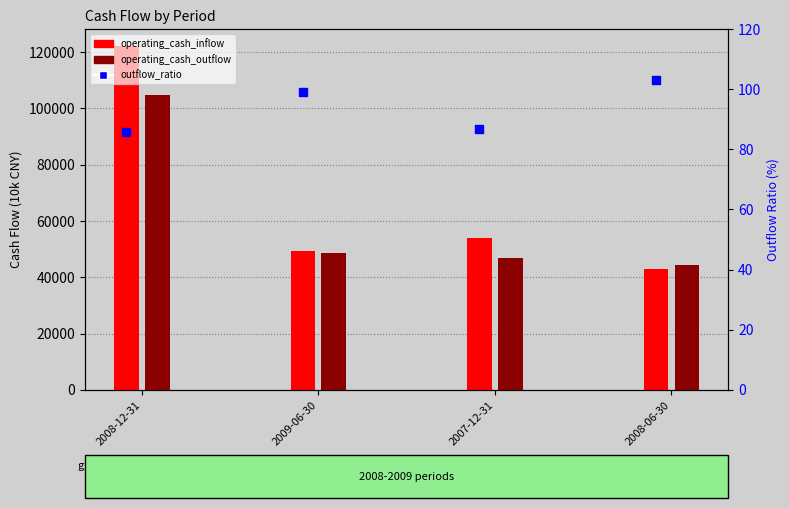

Which series contains the lowest Y value?

outflow_ratio